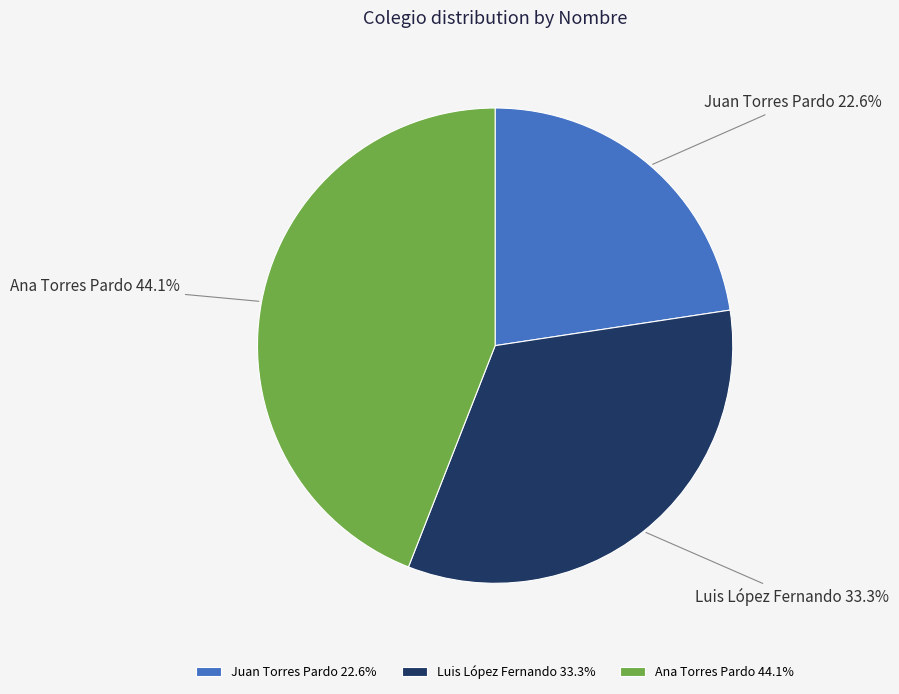

Count the number of slices in the pie.

3